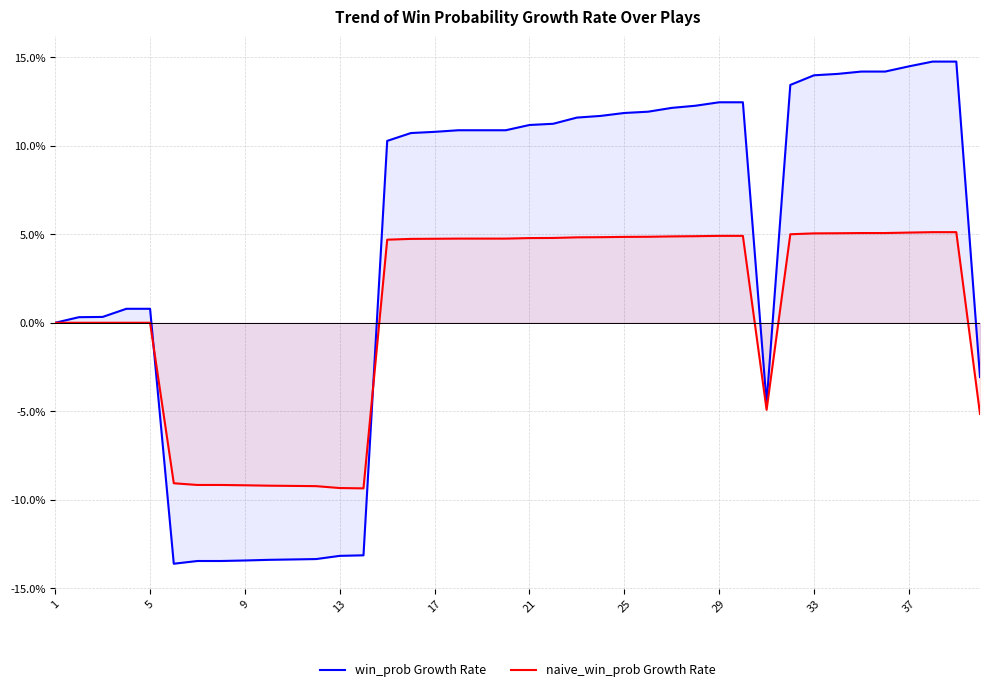

How many lines are shown in the chart?

2